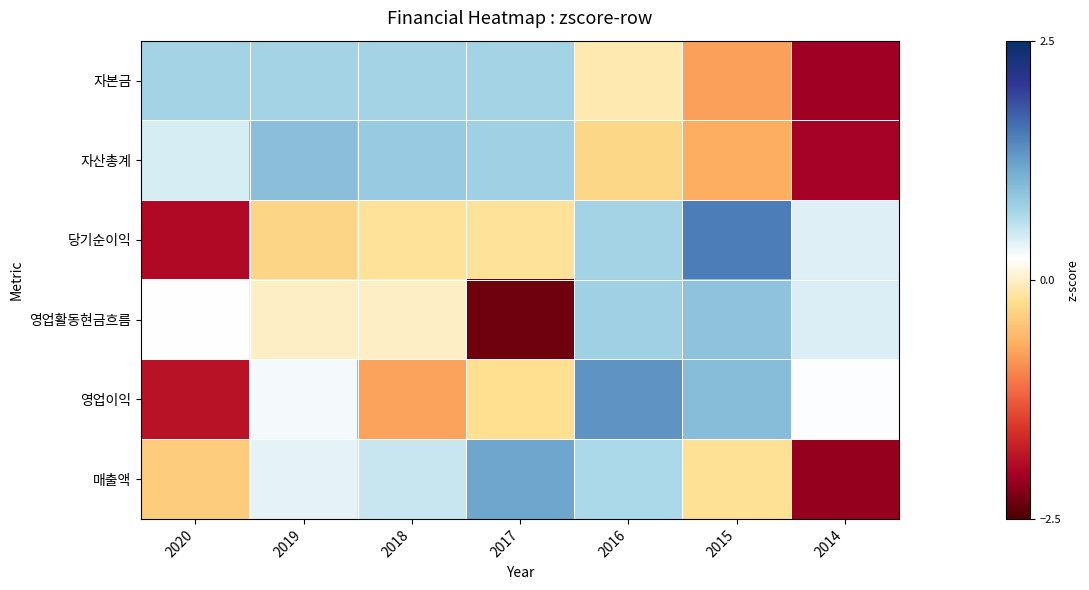

List the series in order of their peak value, lowest first.

자본금, 영업활동현금흐름, 자산총계, 매출액, 영업이익, 당기순이익